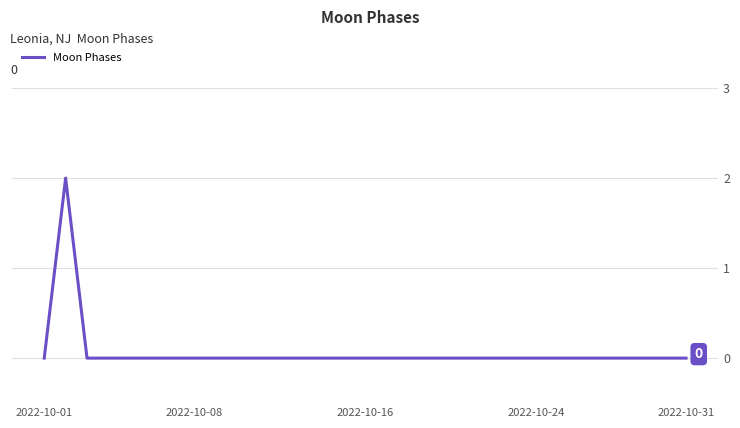

Is this an area chart (filled region under the line)?

No